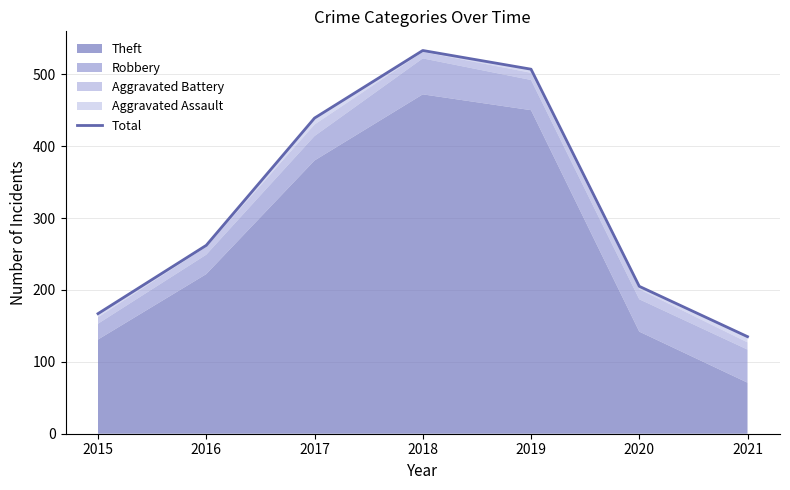

Between 2021 and 2017, which is larger?

2017